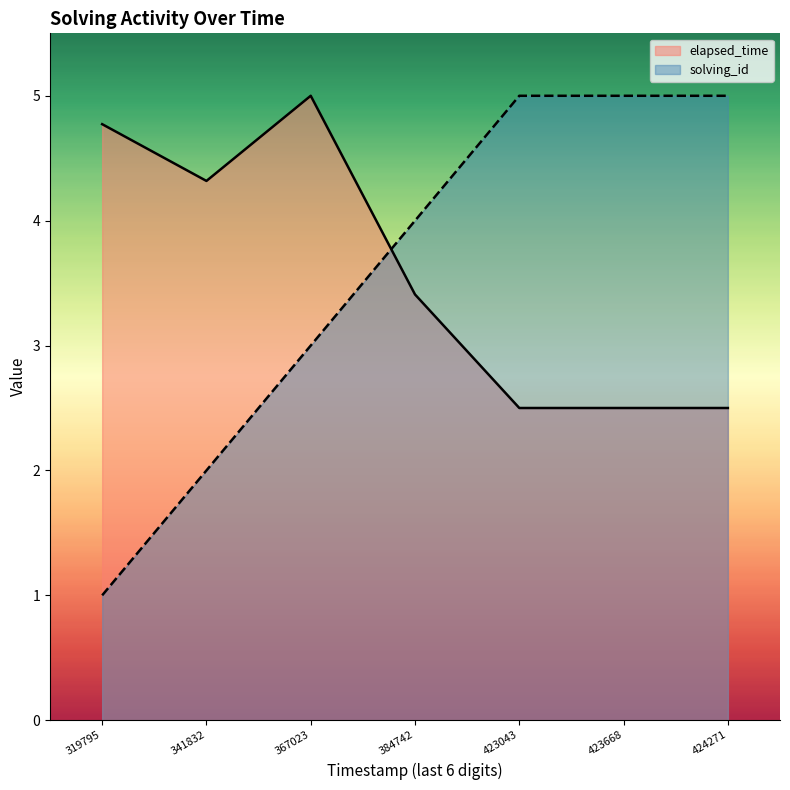

What is the sum of the elapsed_time values at 341832 and 367023?

9.3